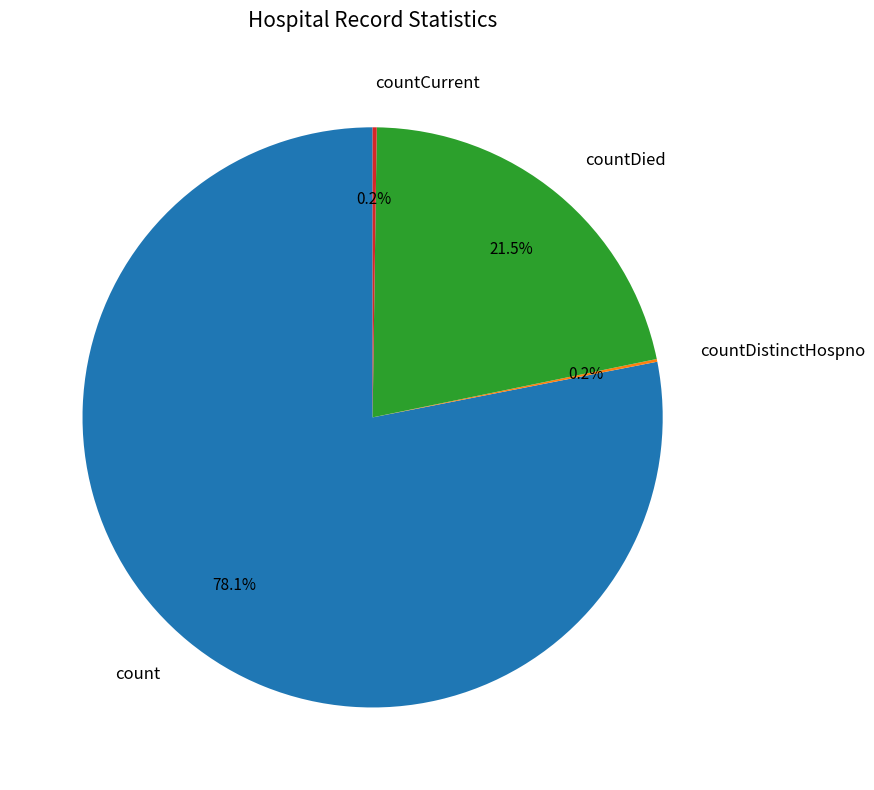

Does count account for over 50% of the chart?

Yes